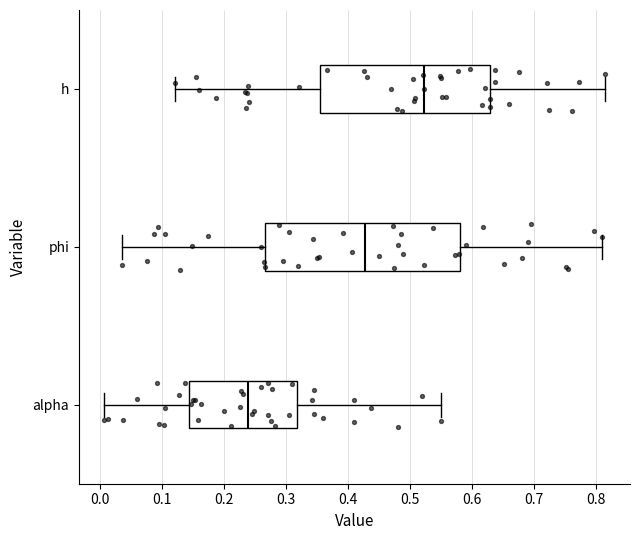

Which box has the furthest to the right median line?

h